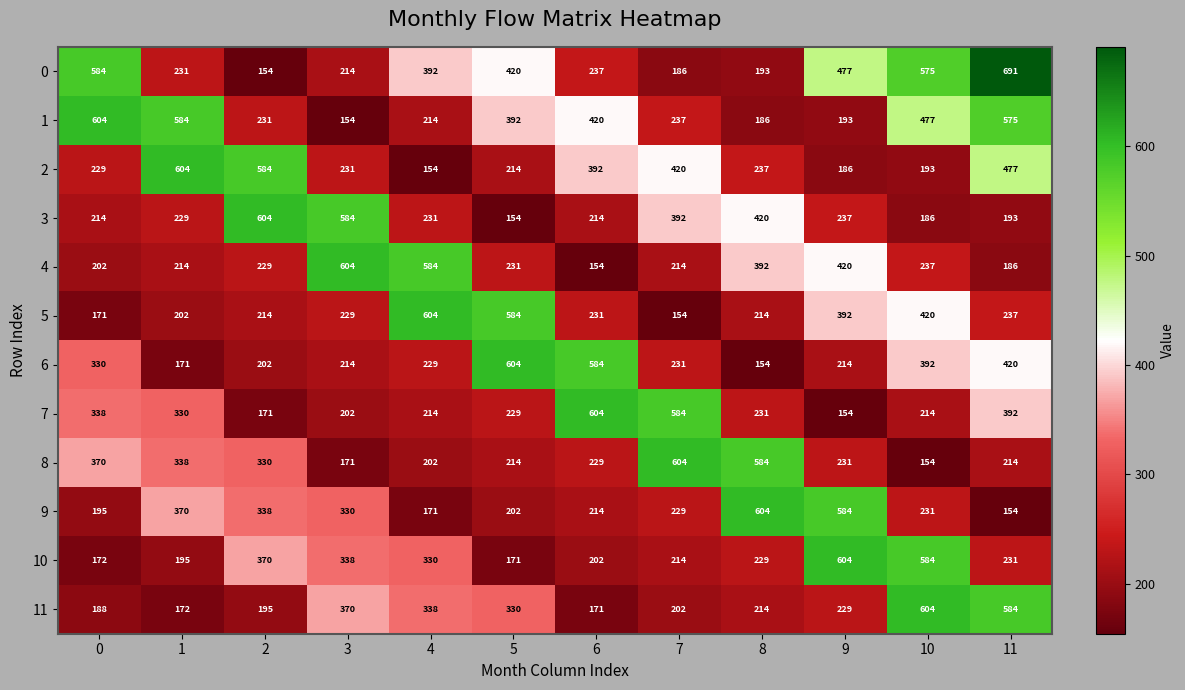

What is the minimum value shown in the chart?

154